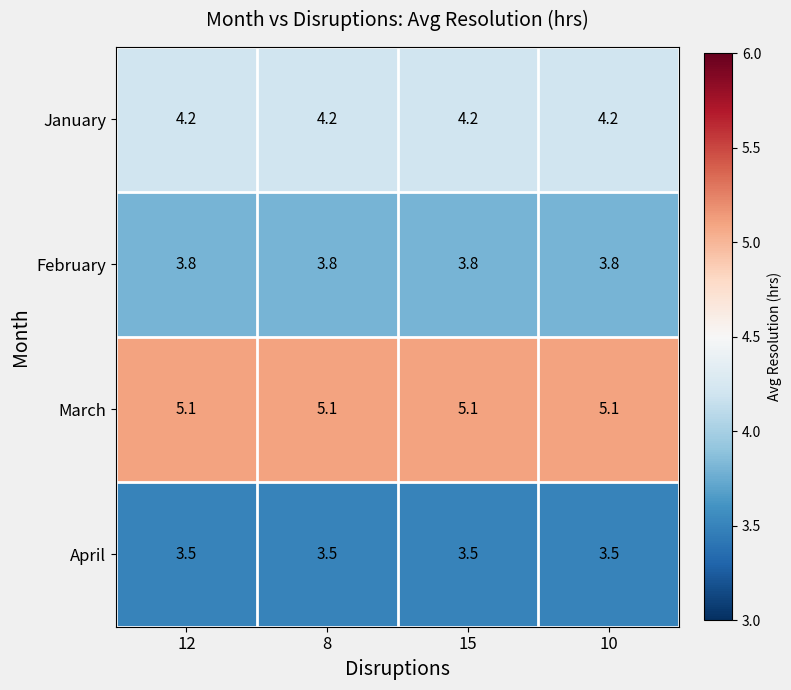

Rank the series at 8 from highest to lowest value.

March, January, February, April